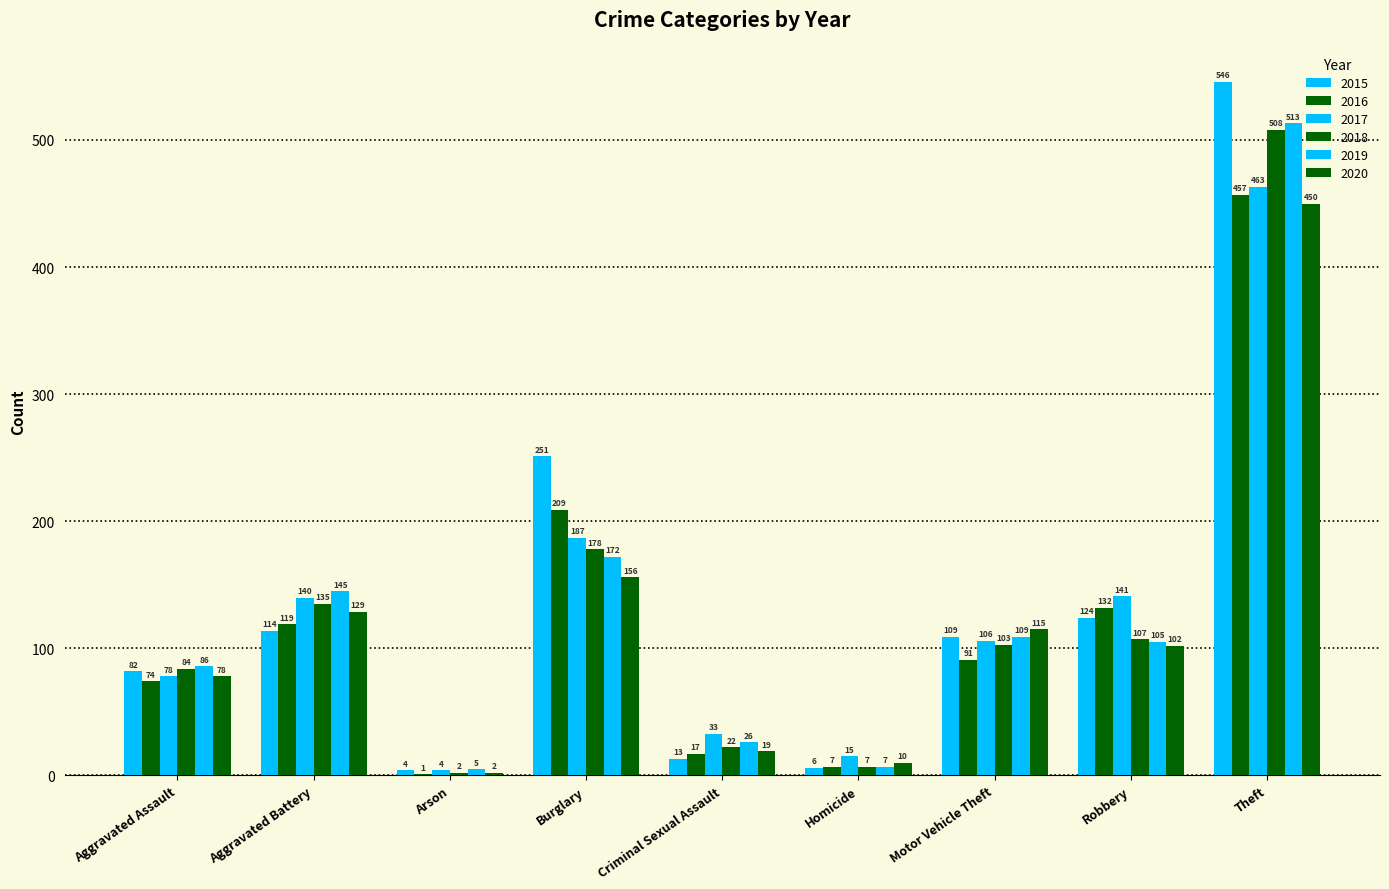

Reading left to right, transcribe all the data shown in this chart.

2015: 82	114	4	251	13	6	109	124	546
2016: 74	119	1	209	17	7	91	132	457
2017: 78	140	4	187	33	15	106	141	463
2018: 84	135	2	178	22	7	103	107	508
2019: 86	145	5	172	26	7	109	105	513
2020: 78	129	2	156	19	10	115	102	450